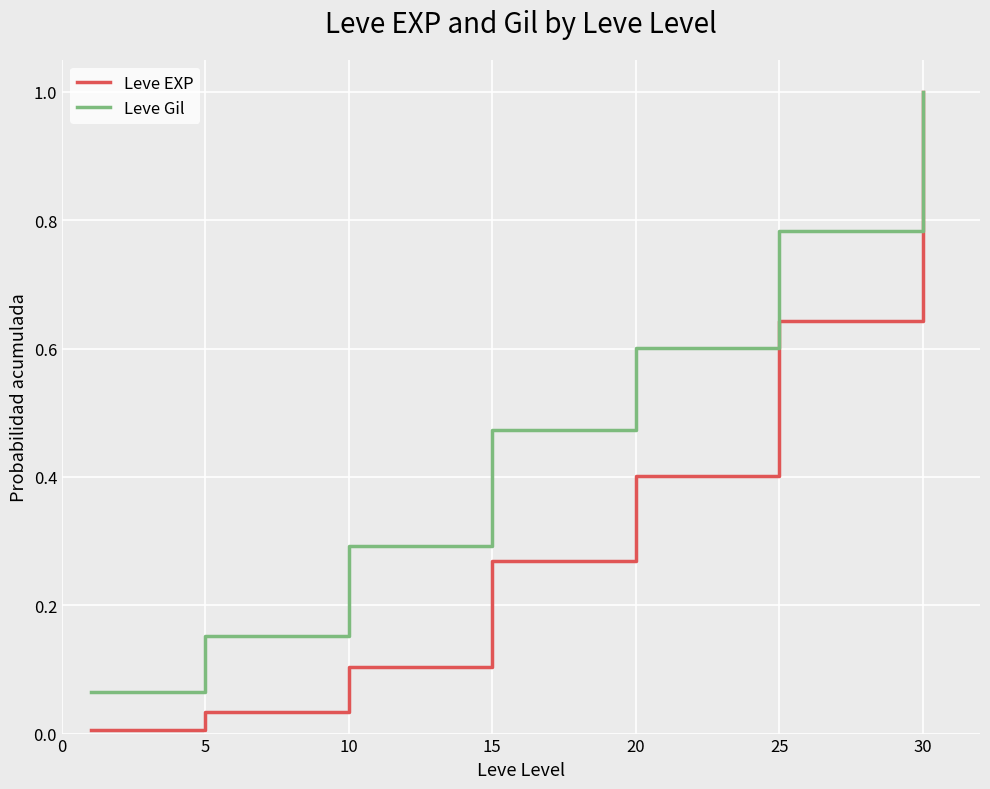

List the series in order of their overall mean, highest first.

Leve Gil, Leve EXP